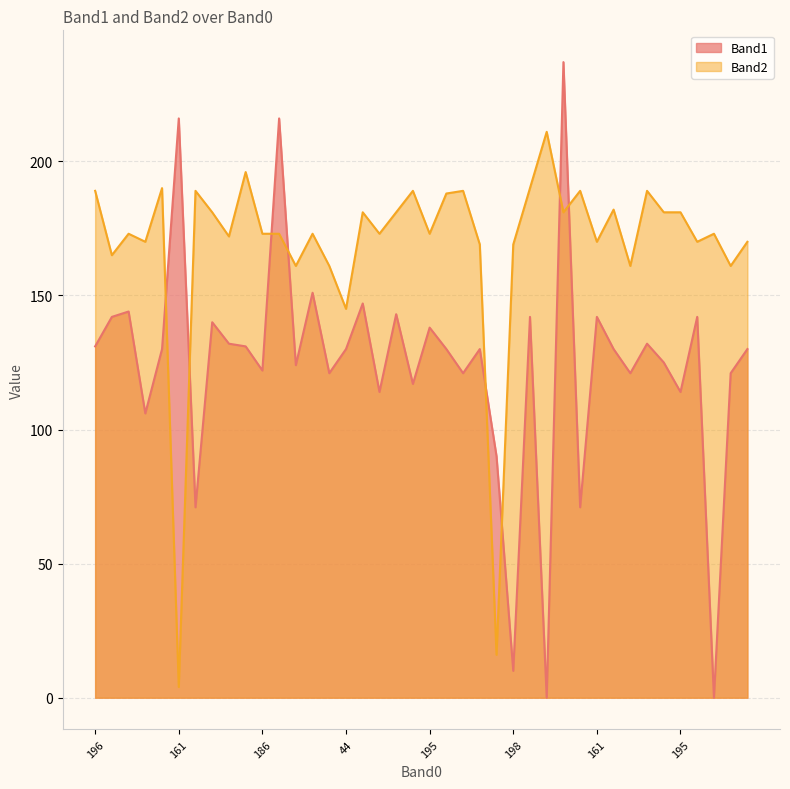

What is the approximate value of Band2 at 161?

4